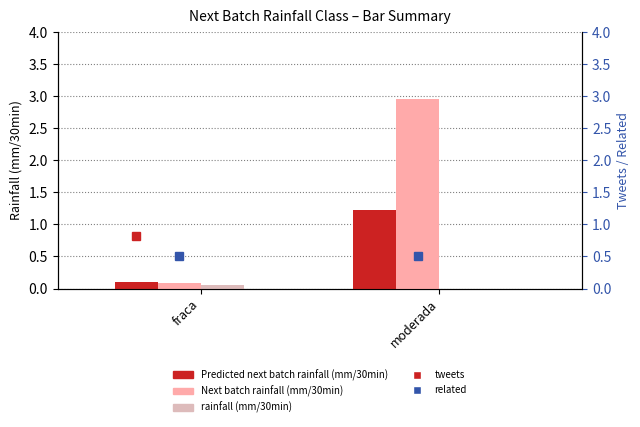

Is it true that Next batch rainfall (mm/30min) equals 4.3 at moderada?

False